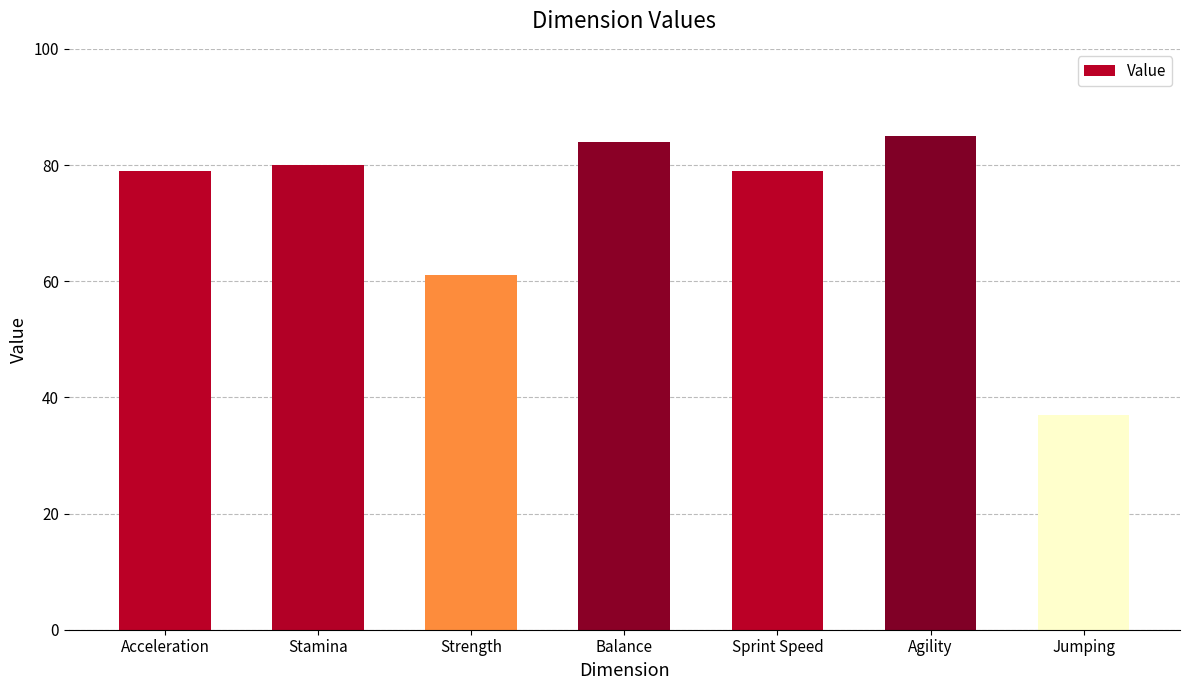

Approximately how many times larger is the value at Strength compared to Balance?

0.7